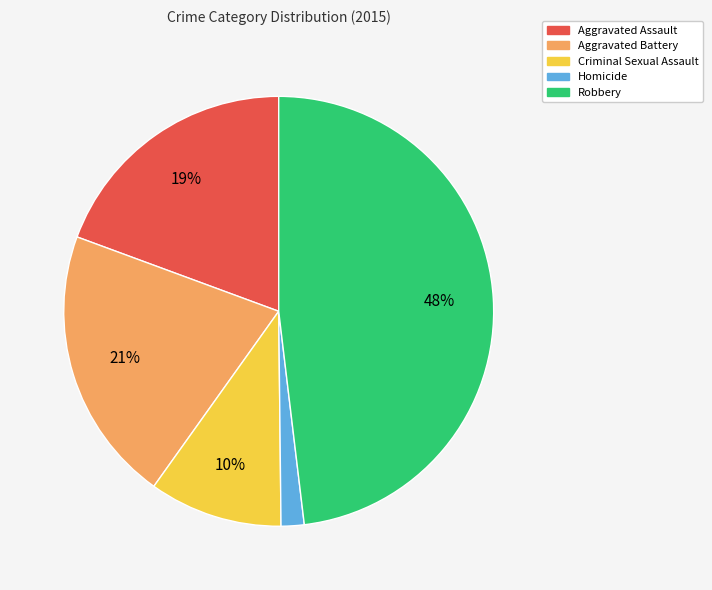

True or false: Aggravated Battery accounts for 21% of the total.

True